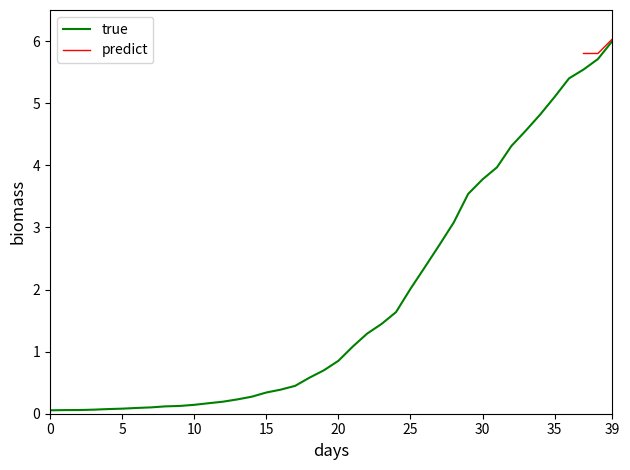

Which category has the highest value in the true series?

39